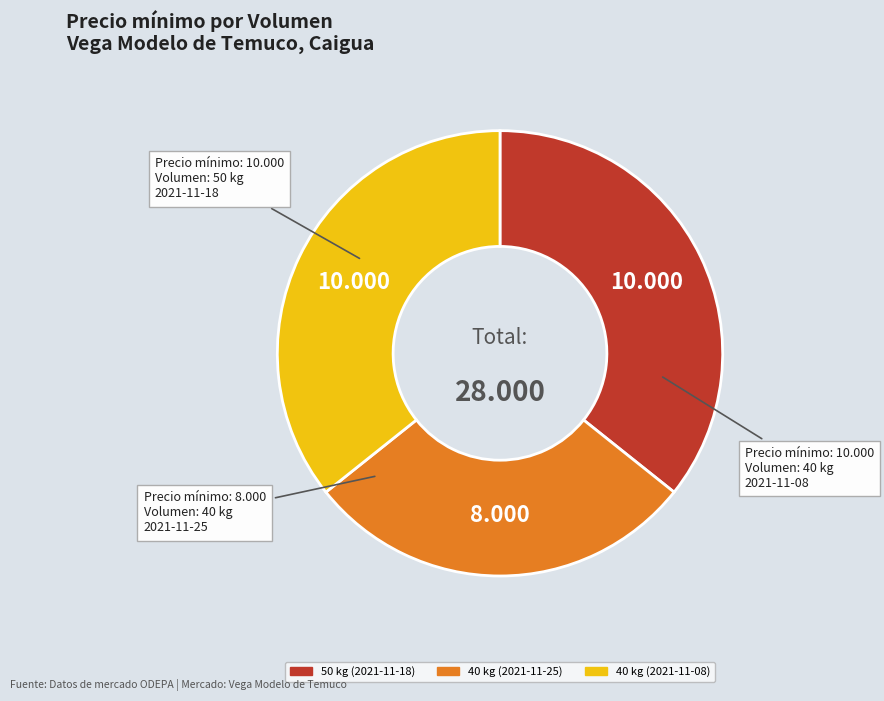

Is the sum of 50 kg (2021-11-18) and 40 kg (2021-11-08) greater than half?

Yes